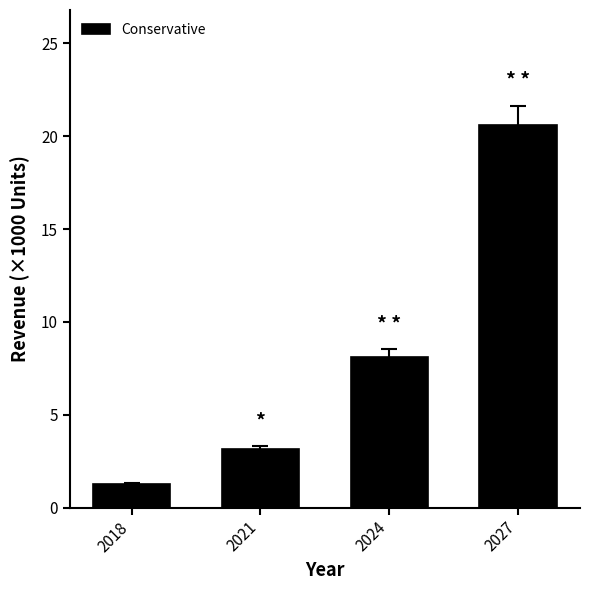

How many categories are shown in the chart?

4